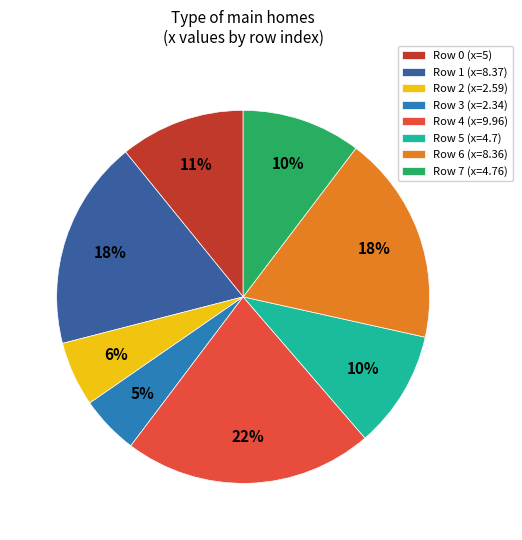

What is the smallest slice in the pie chart?

Row 3 (x=2.34)